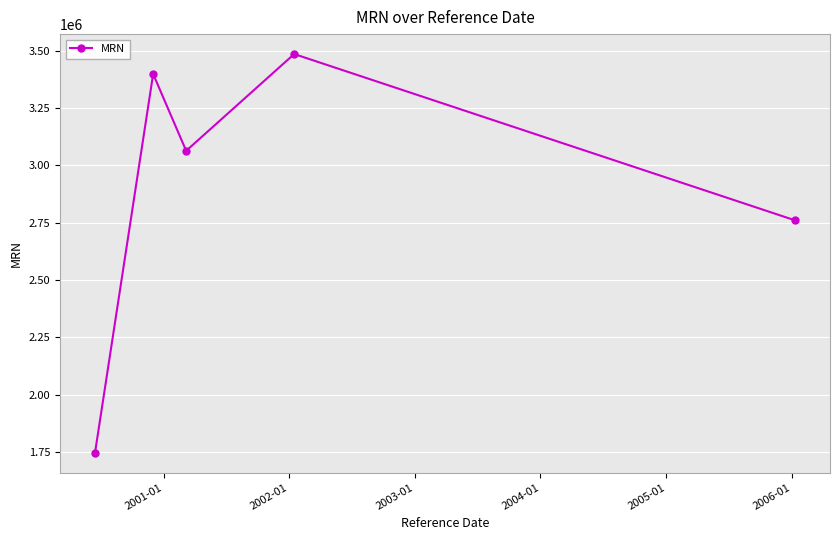

What is the difference between the maximum and minimum values?

1737924